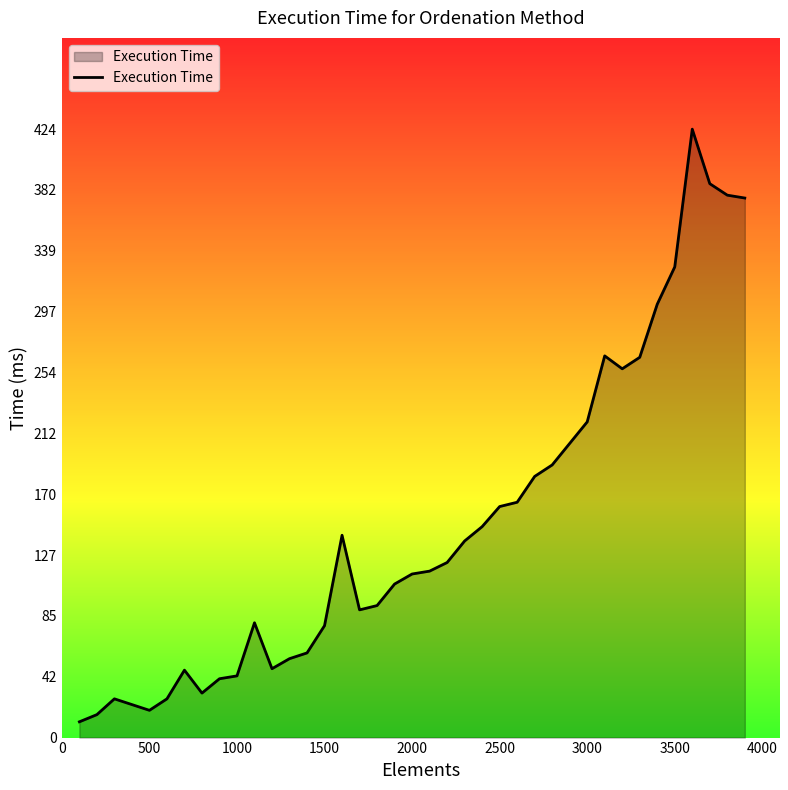

What is the maximum value shown in the chart?

424